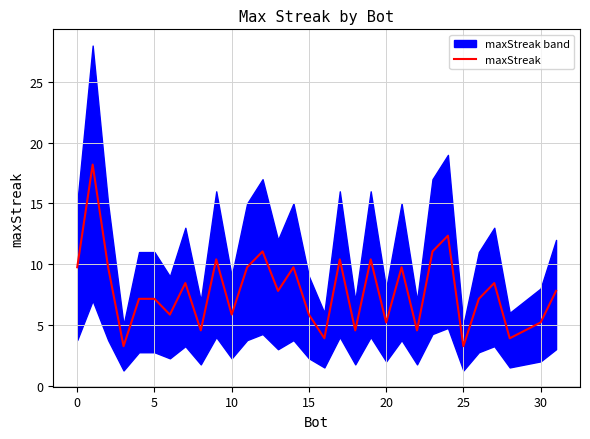

What is the value of the 18th point from the left?

10.4